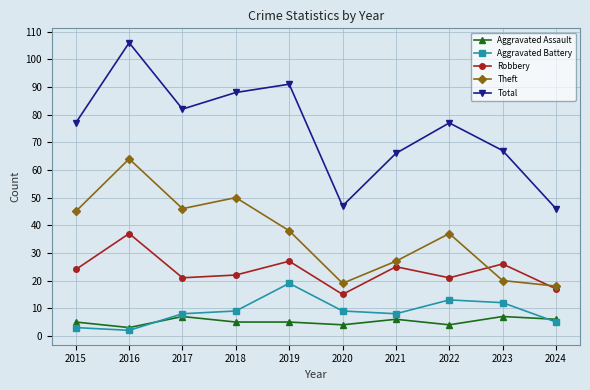

True or false: Theft and Aggravated Battery intersect in this chart.

False